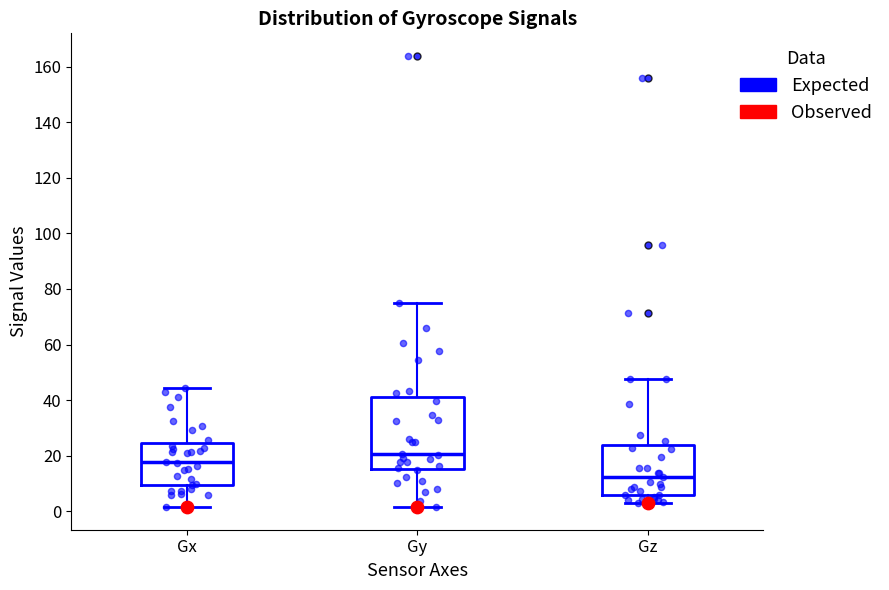

Where does the median line of the box for Gy sit on the y-axis? The values are not printed on the chart, so give them approximately, as read against the axis.

20